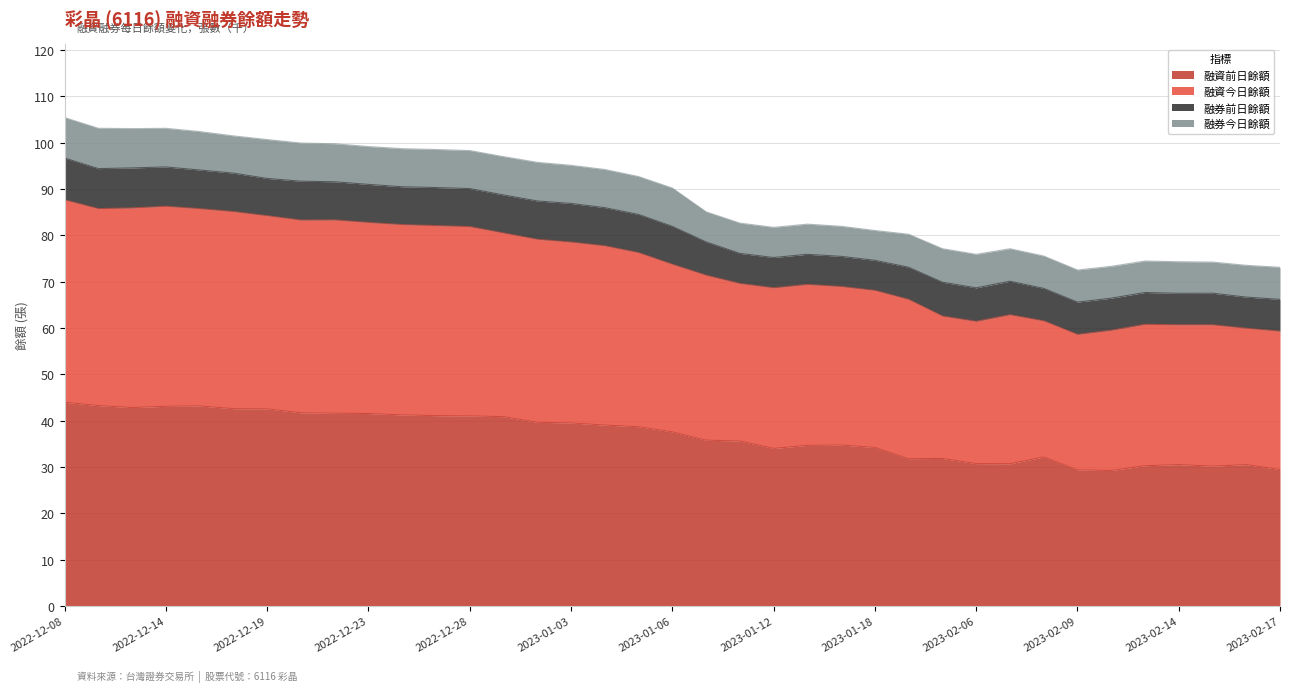

Between 2023-01-16 and 2023-02-03, which series saw the biggest shift?

融資今日餘額